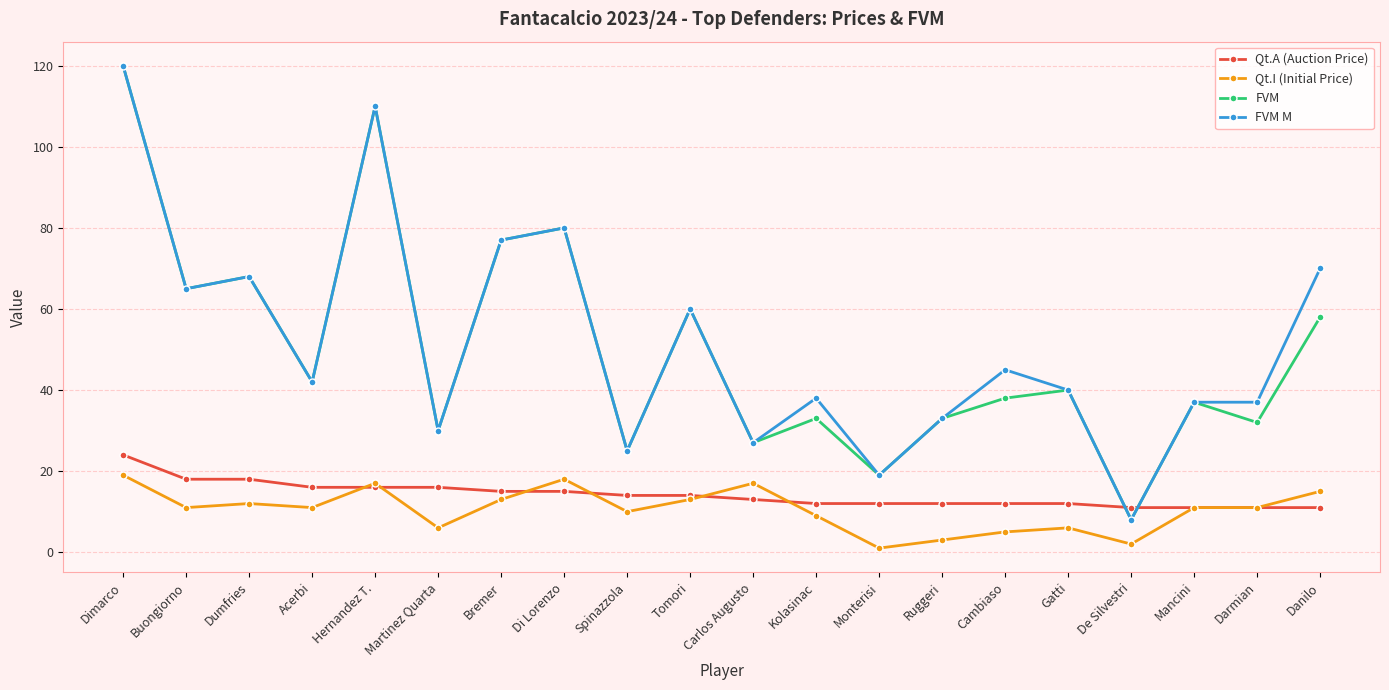

What is the value of the FVM point at the 13th from the left?

19